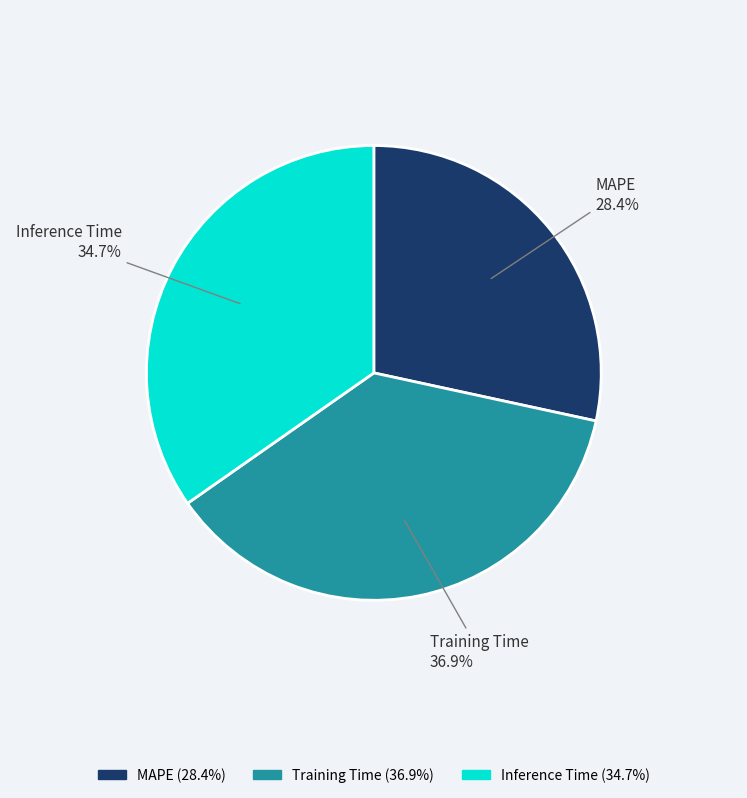

How many segments does this pie chart have?

3